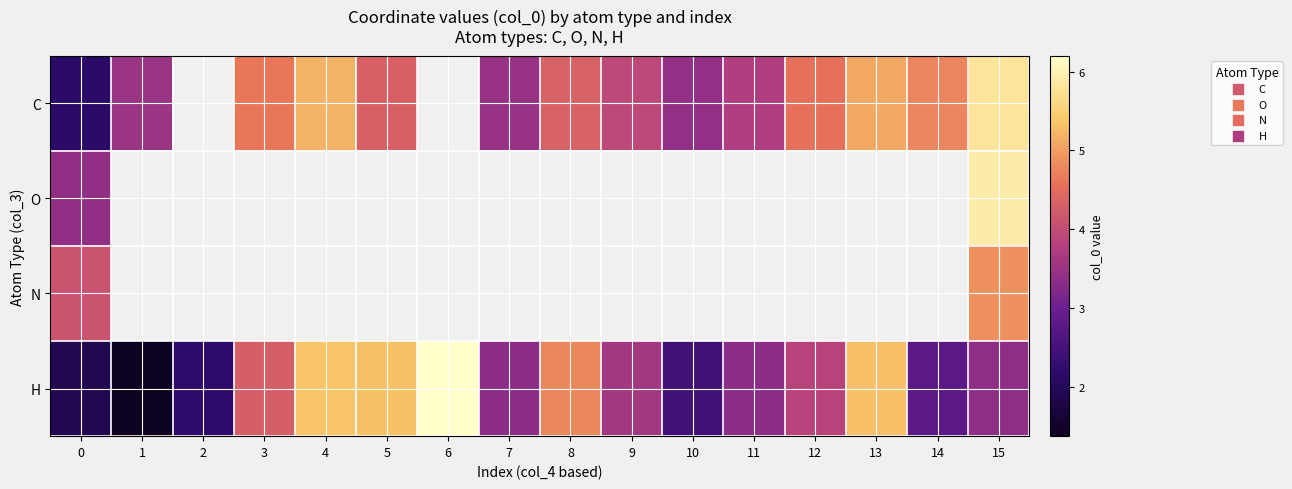

What is the difference between the C values at 5 and 12?

0.3